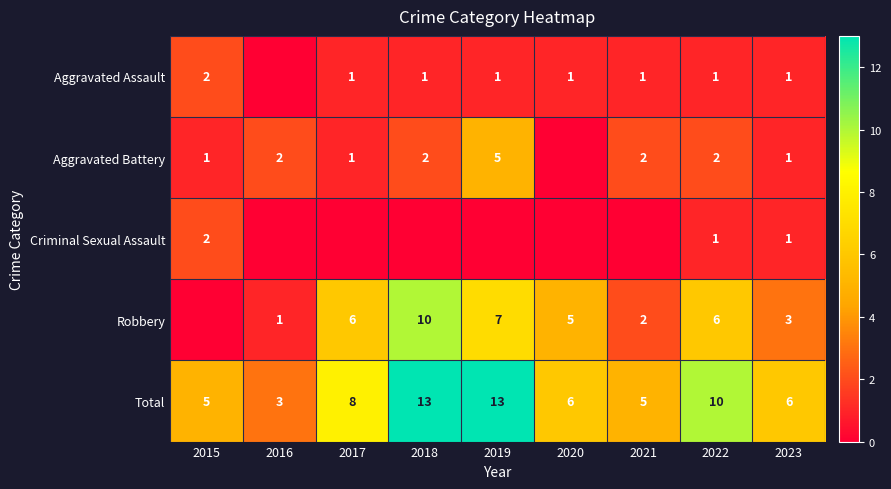

At 2022, list the series in order from smallest to largest.

Aggravated Assault, Criminal Sexual Assault, Aggravated Battery, Robbery, Total